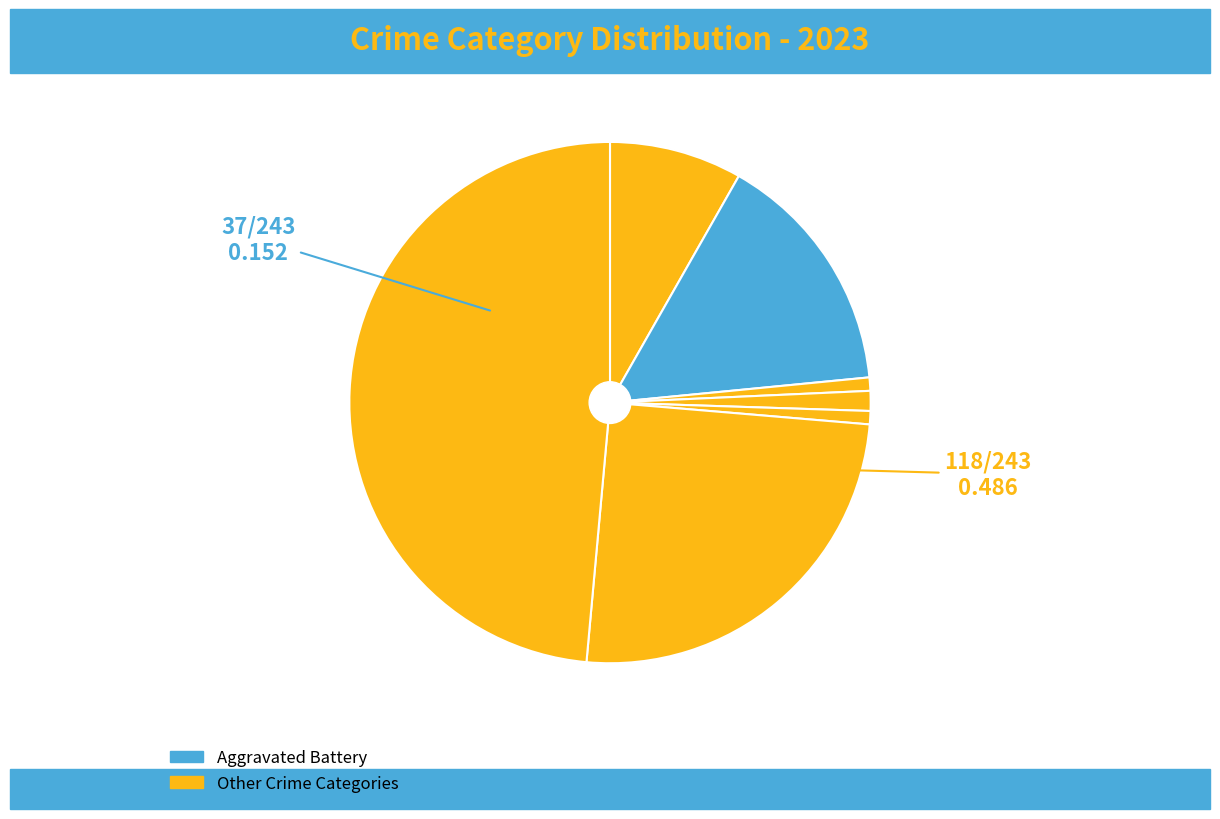

Count the number of slices in the pie.

7